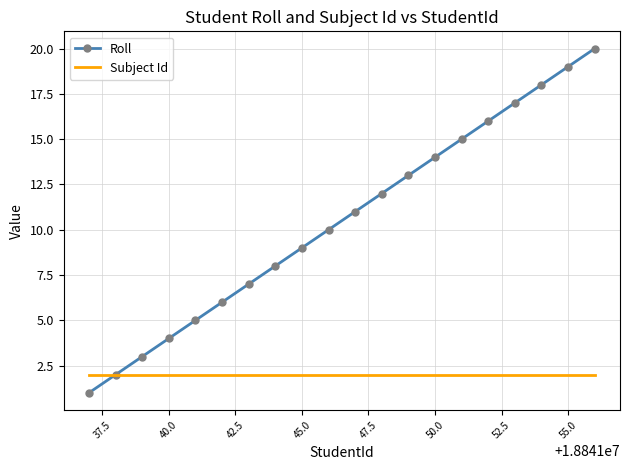

True or false: Roll has more than 2 points higher than both neighbors.

False